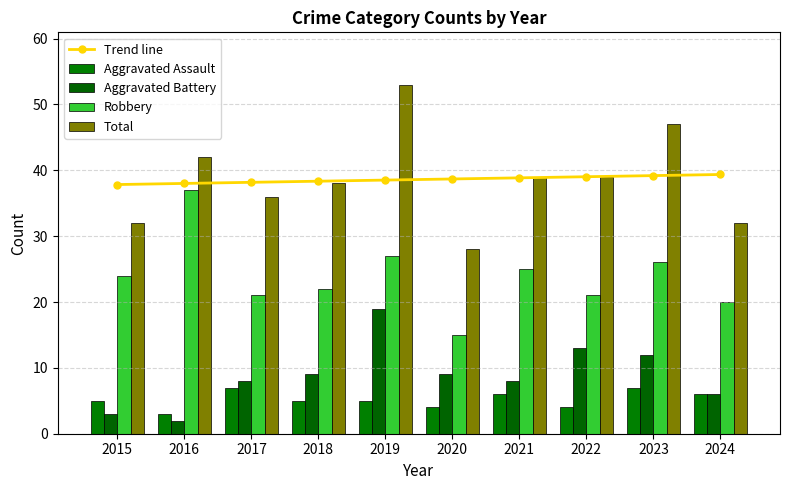

Is it true that Aggravated Battery equals 2.6 at 2016?

False